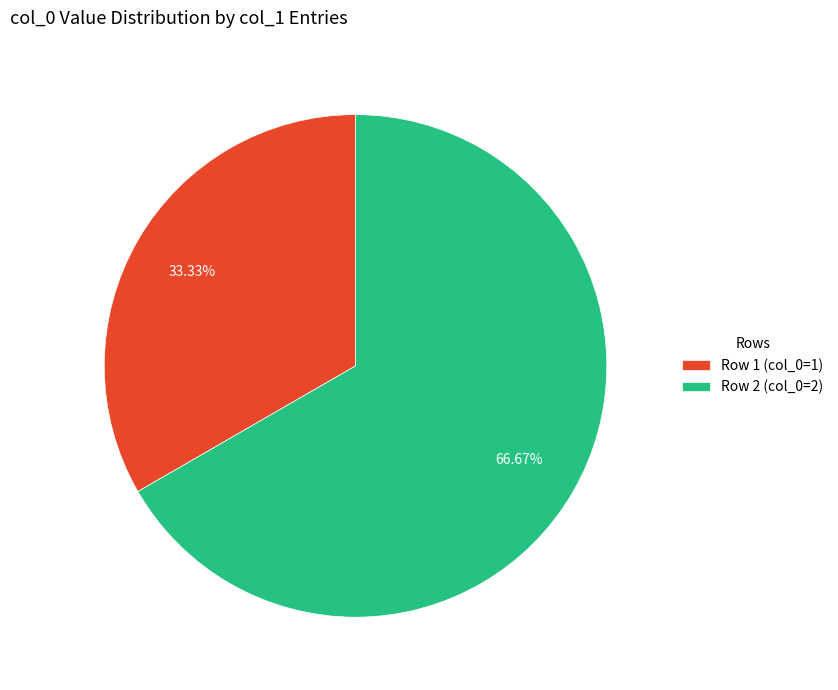

Is the sum of Row 1 (col_0=1) and Row 2 (col_0=2) greater than half?

Yes